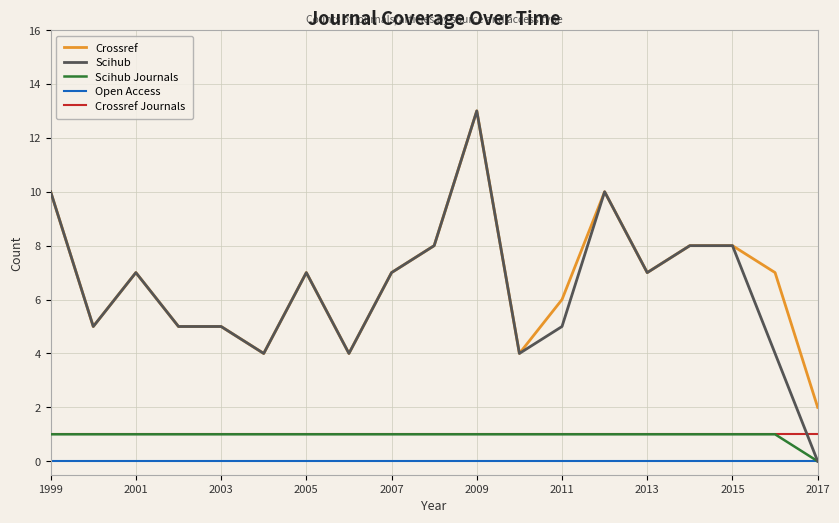

True or false: Open Access and Crossref cross at least once.

False